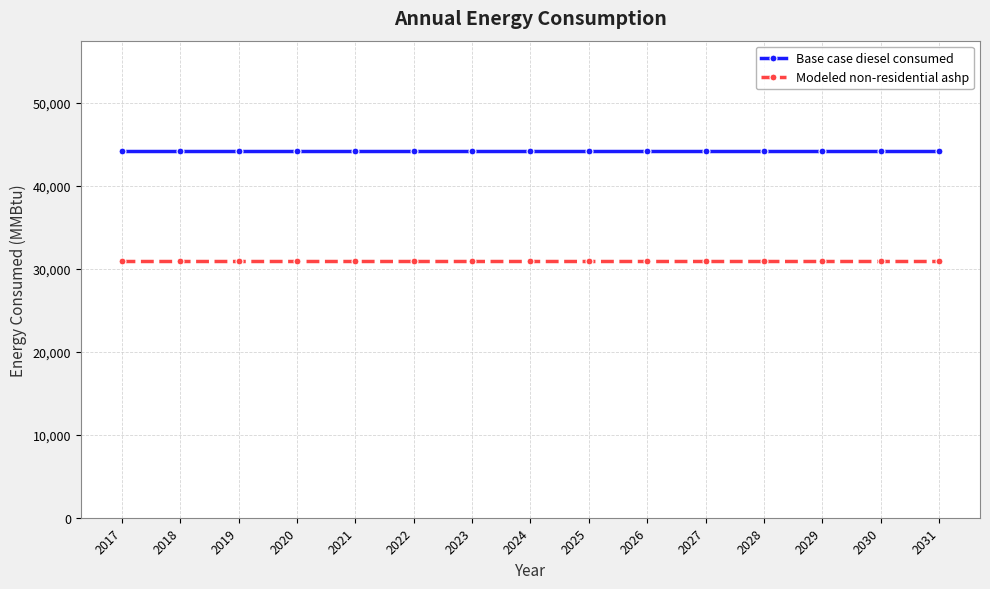

True or false: Modeled non-residential ashp and Base case diesel consumed intersect in this chart.

False